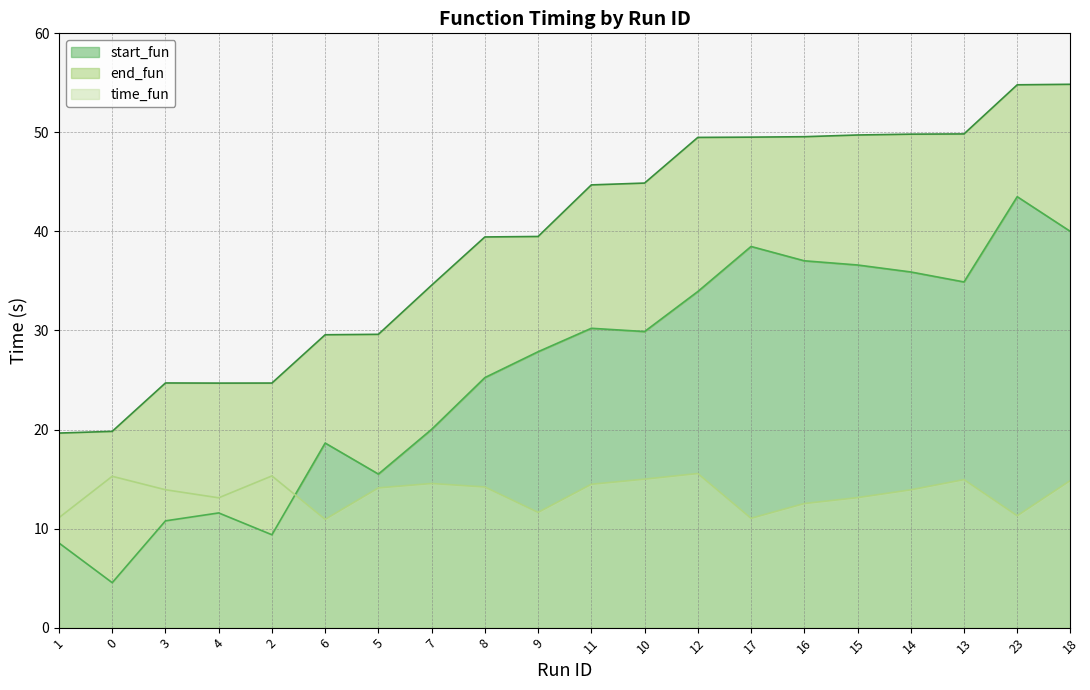

True or false: end_fun and start_fun intersect in this chart.

False